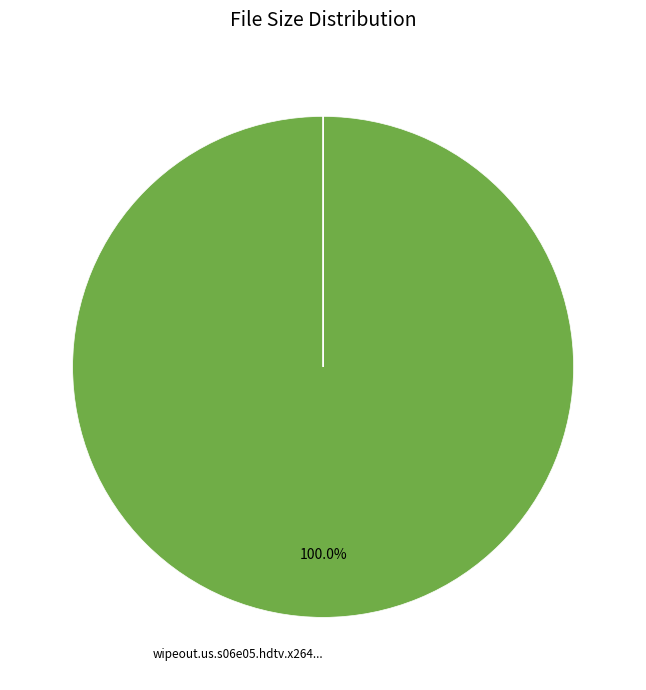

To the nearest percent, what is the average slice percentage?

25%